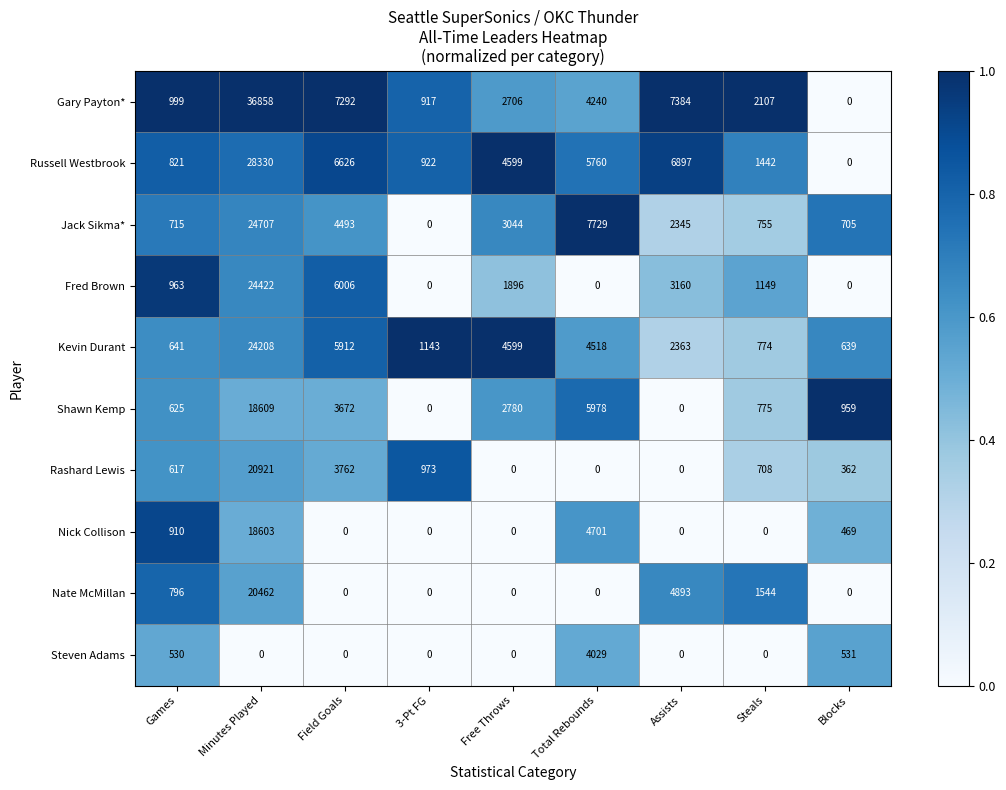

Rank the series by their maximum value, from lowest to highest.

Steven Adams, Nick Collison, Shawn Kemp, Nate McMillan, Rashard Lewis, Kevin Durant, Fred Brown, Jack Sikma*, Russell Westbrook, Gary Payton*